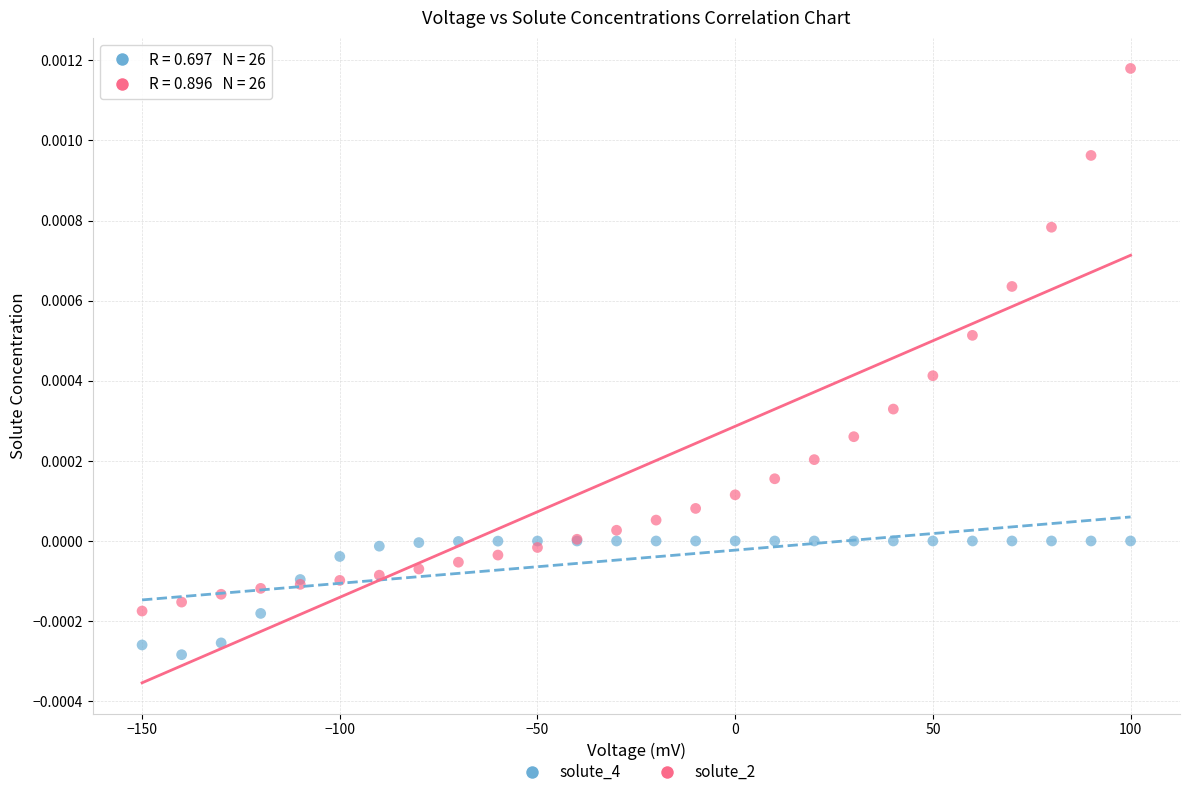

What is the X range (max minus min) for the scatter plot?

250.0